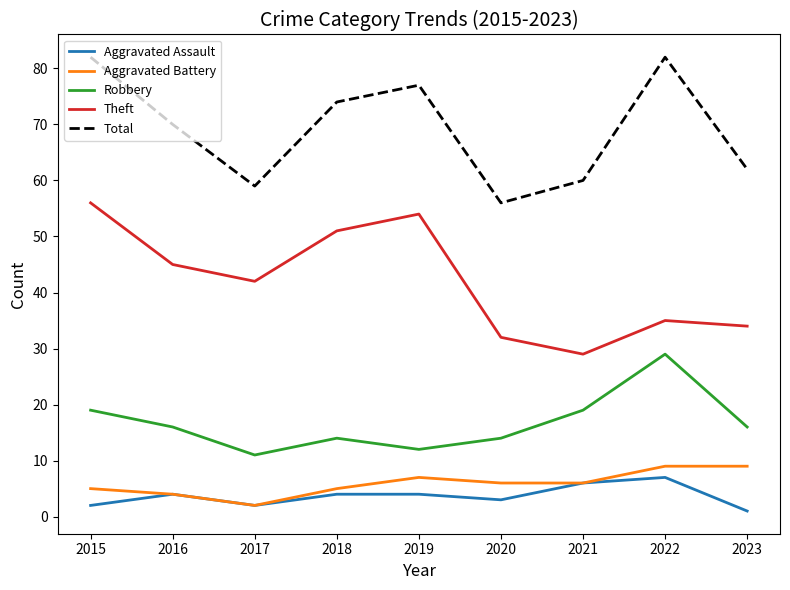

True or false: Theft and Aggravated Assault intersect in this chart.

False